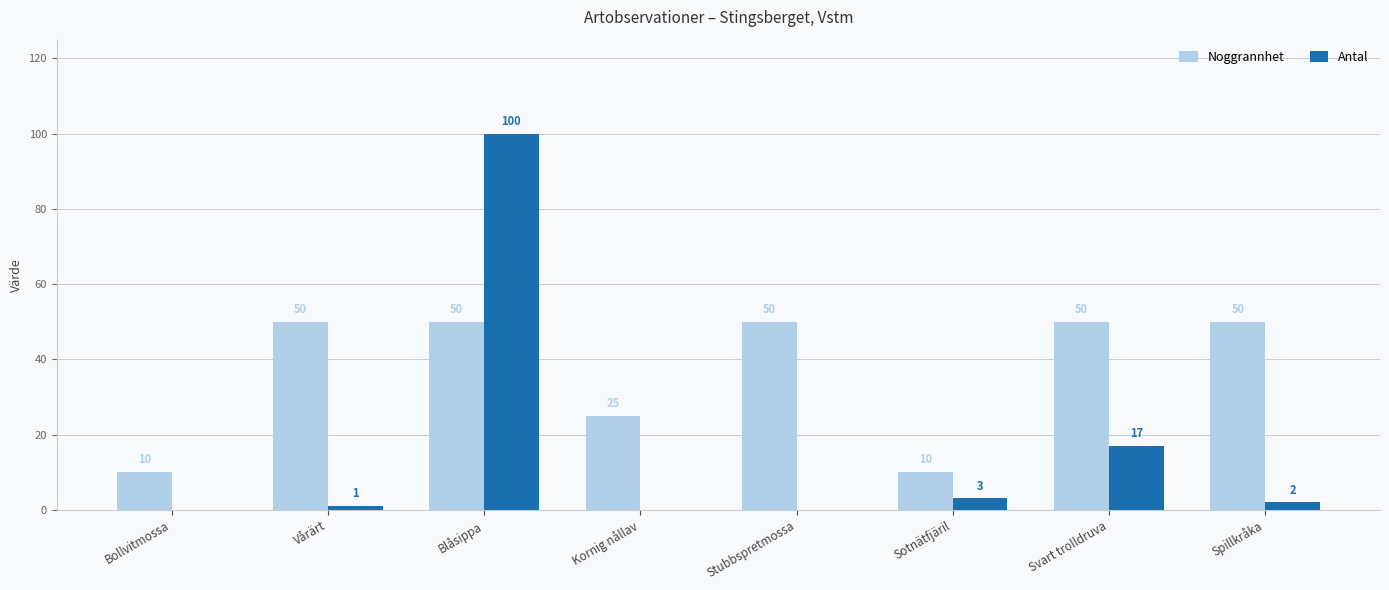

How many groups of bars are there?

8